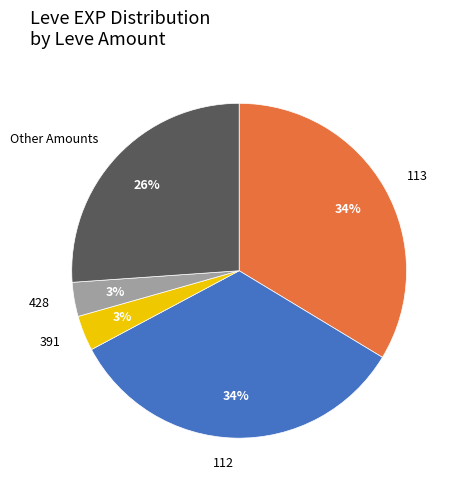

Is it true that 113 is 24% of the pie?

False